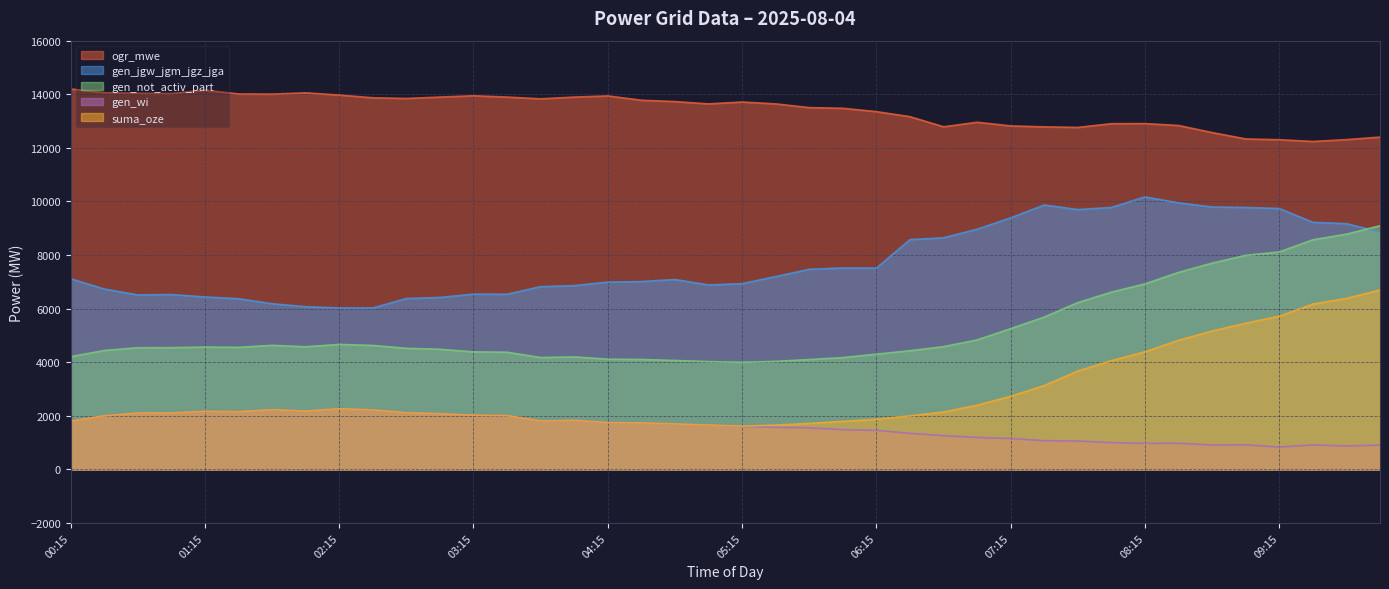

Where is ogr_mwe nearest to the value 13218?

06:30